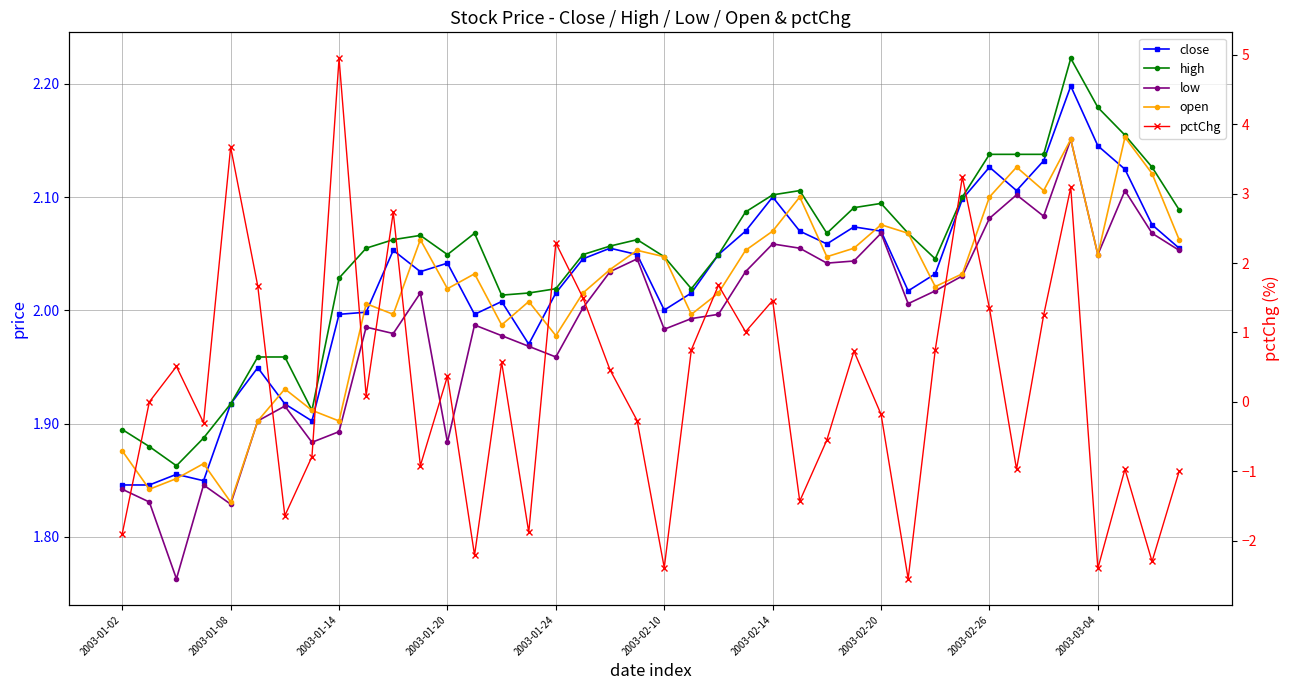

What is the minimum value for high?

1.9